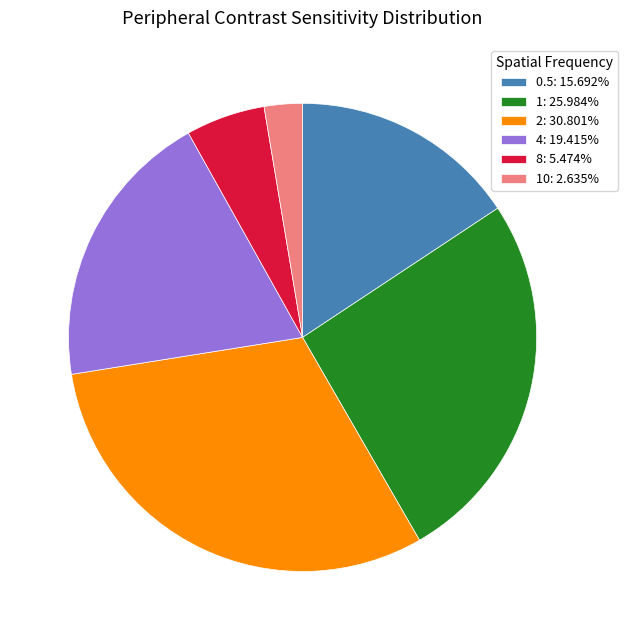

Does 1: 25.984% represent more than half of the total?

No